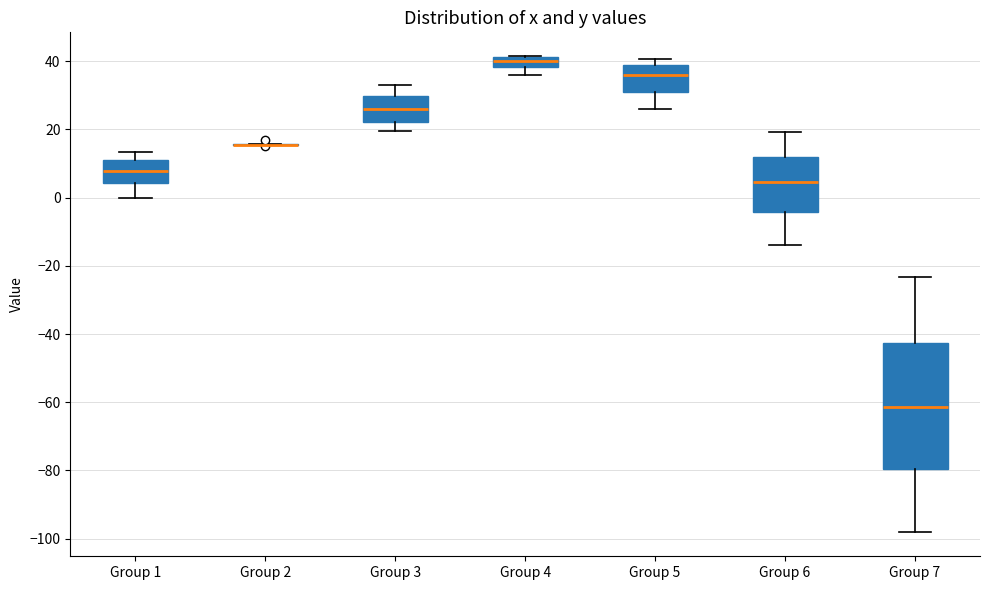

Comparing the boxes themselves (not the whiskers), which one is the tallest?

Group 7